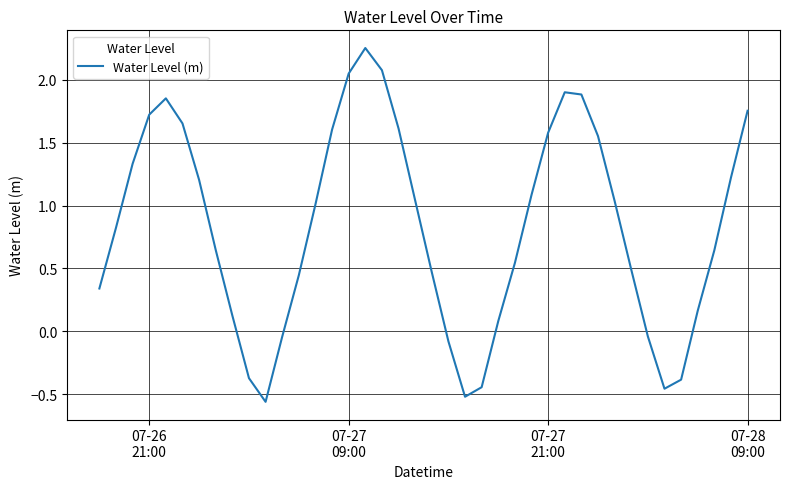

What is the difference between the maximum and minimum values?

2.8